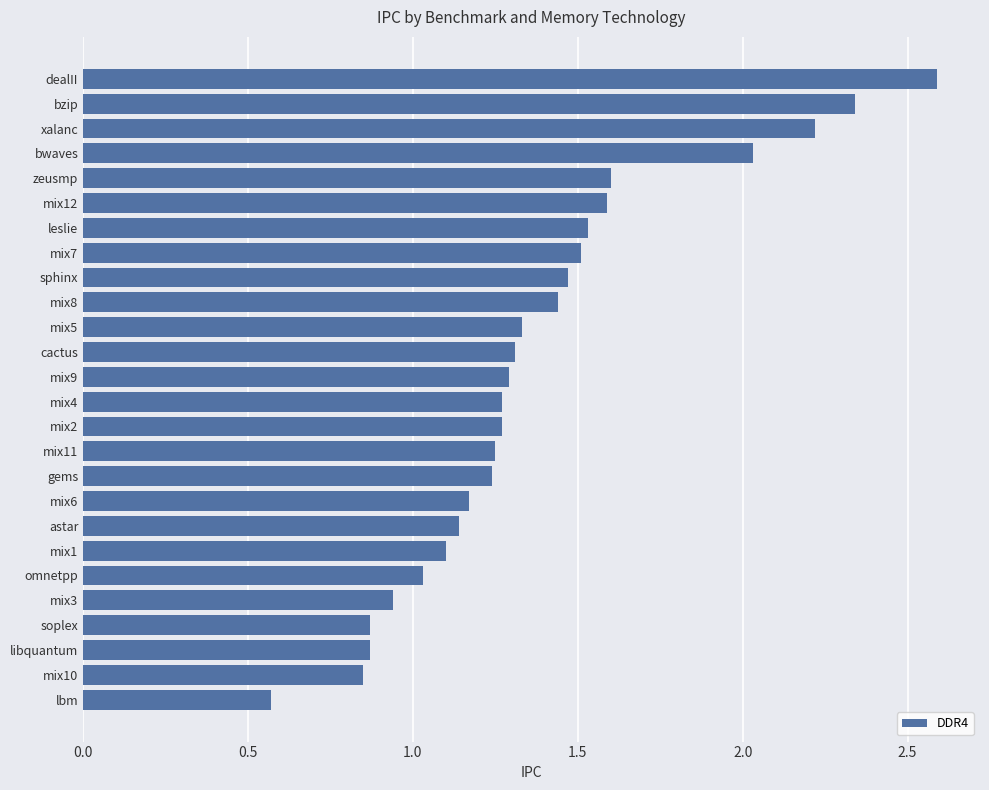

What is the label of the 17th bar from the bottom?

mix8